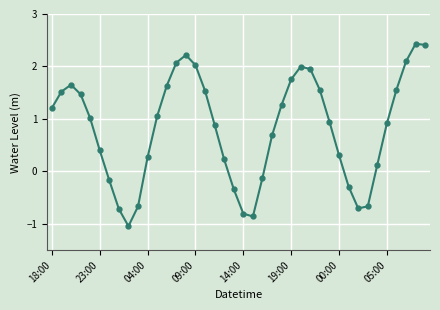

True or false: the data has more than 2 interior local peaks.

True